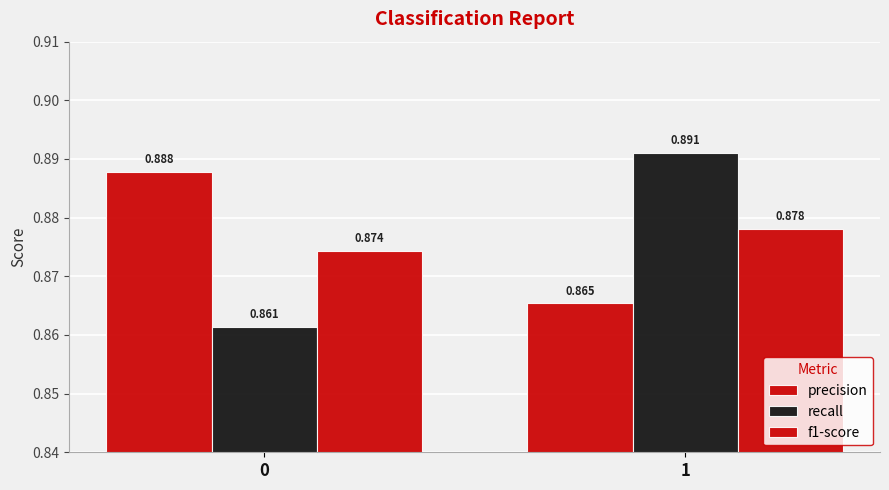

How many bars are there in each group?

3